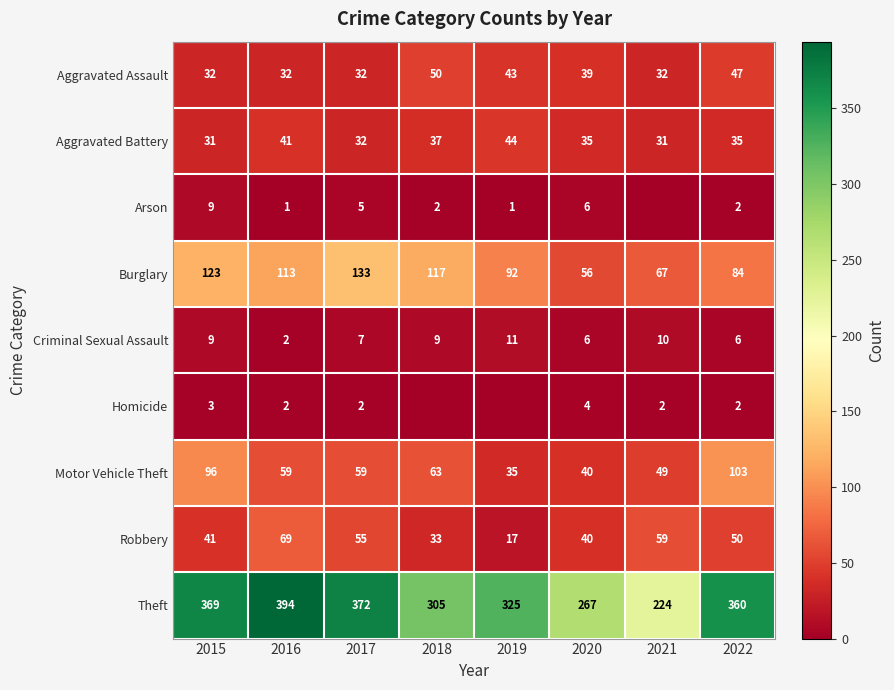

How many values in the Theft series are below 360?

4